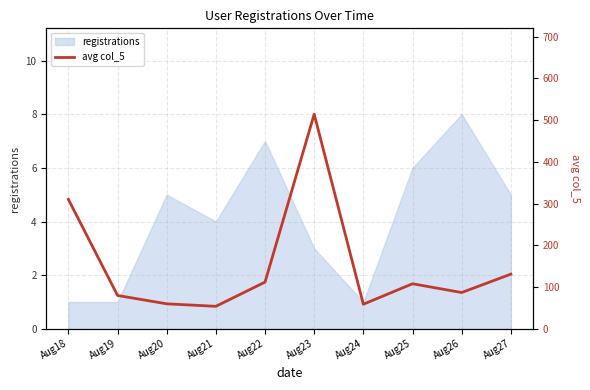

The chart shows a value of 80 at Aug19. True or false?

True